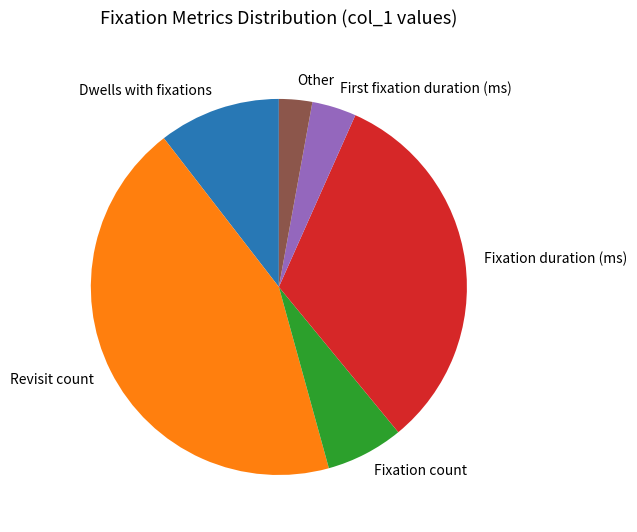

Is there any slice that represents more than half of the pie?

No